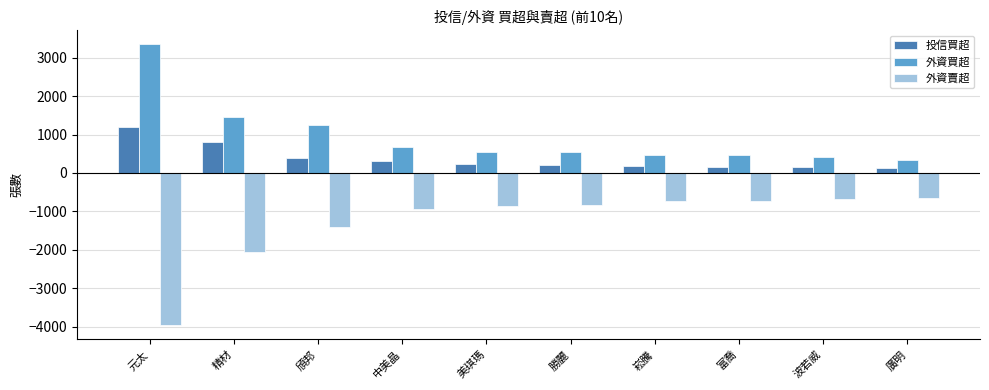

The value of 投信買超 at 富喬 is 166. True or false?

True